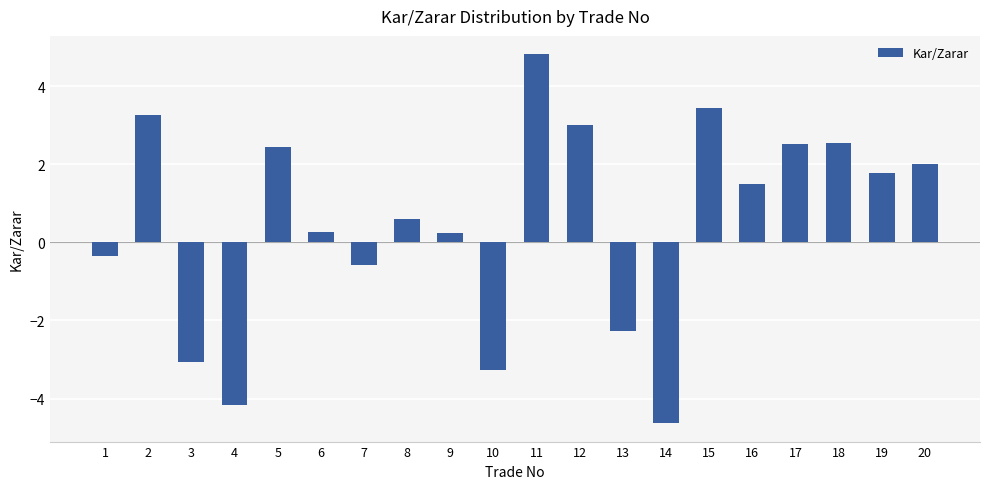

What is the sum of the values at 3 and 5?

-0.6